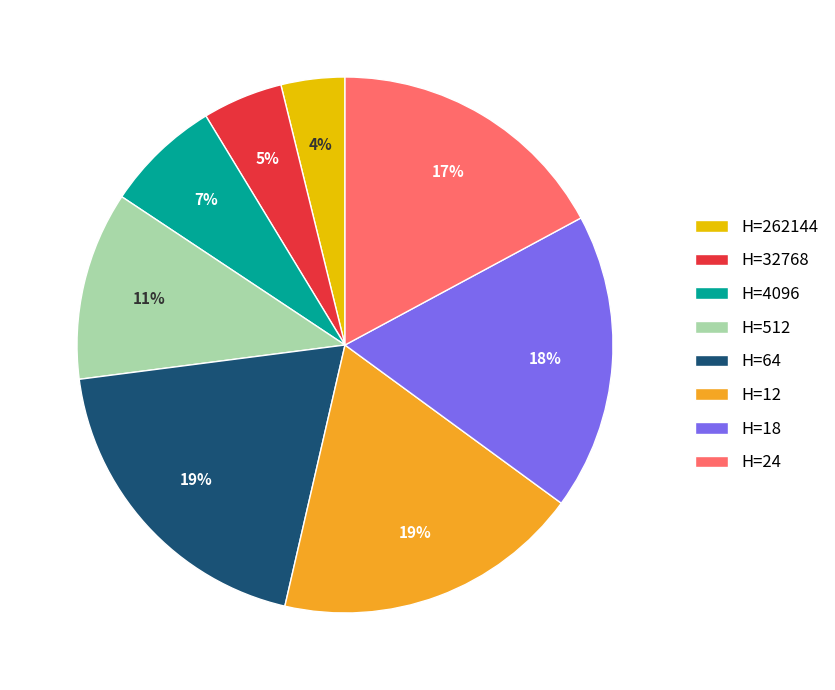

Count the number of slices in the pie.

8